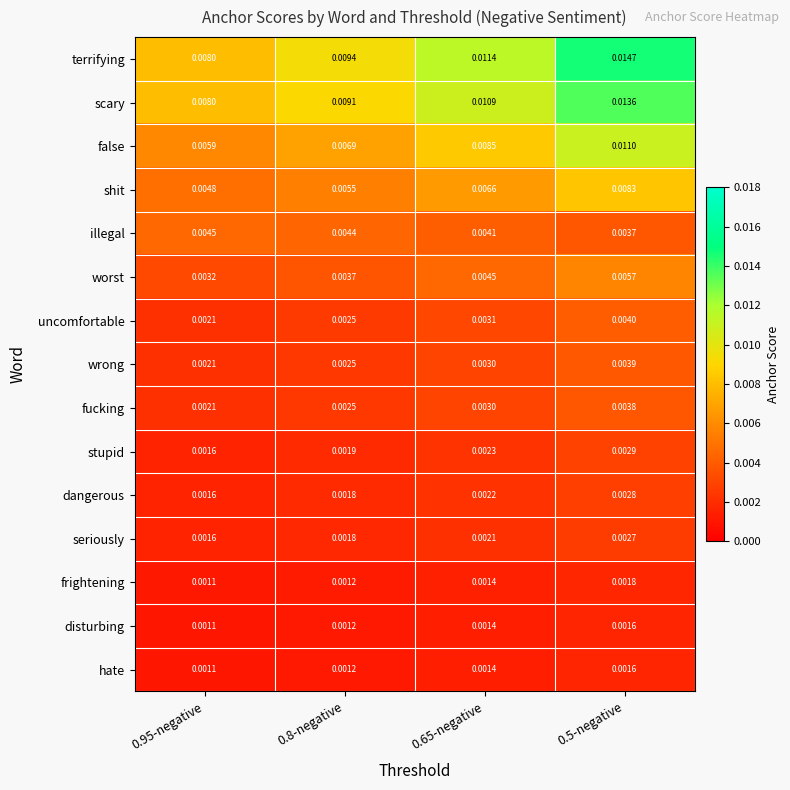

Which series changed the most between 0.95-negative and 0.5-negative?

terrifying